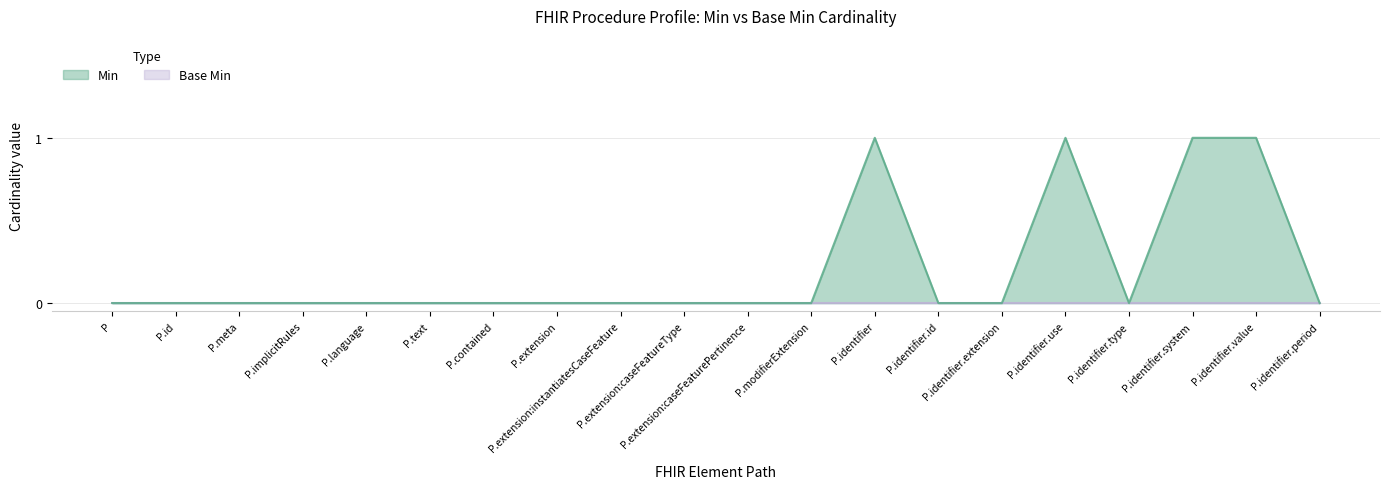

The value at P.extension:instantiatesCaseFeature is -1. True or false?

False